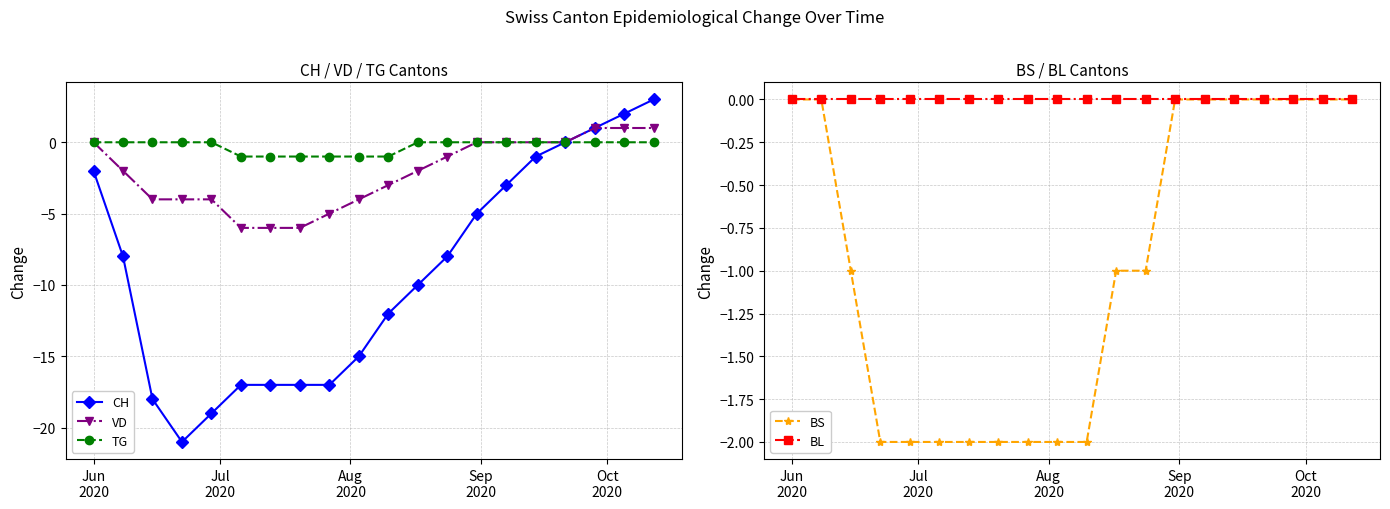

What is the value of the CH point at the 18th from the left?

1